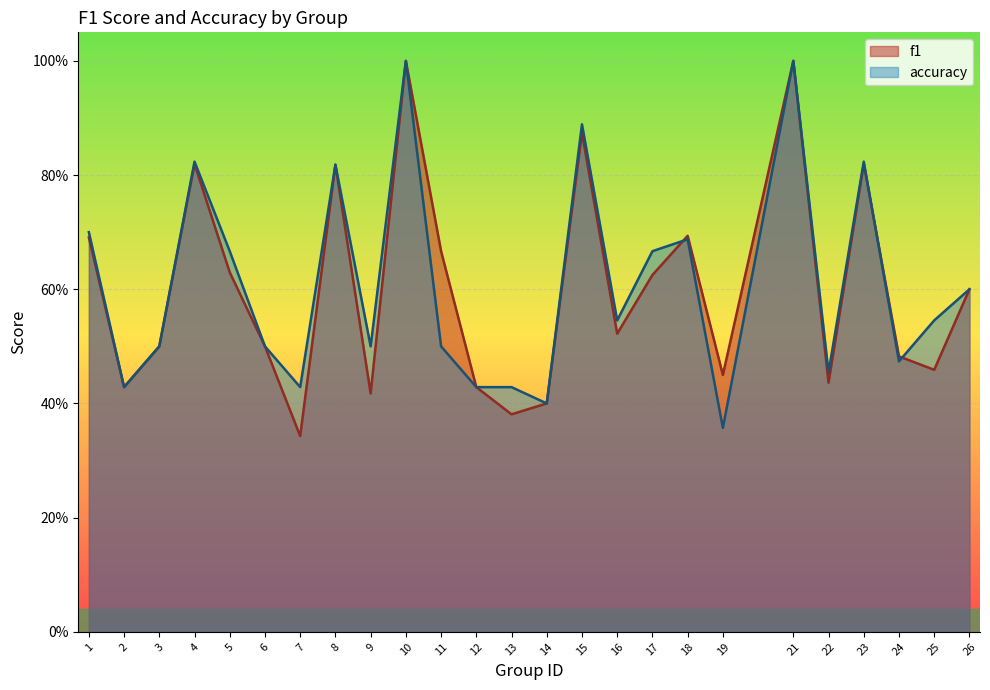

What is the sum of the accuracy values at 23 and 24?

1.3